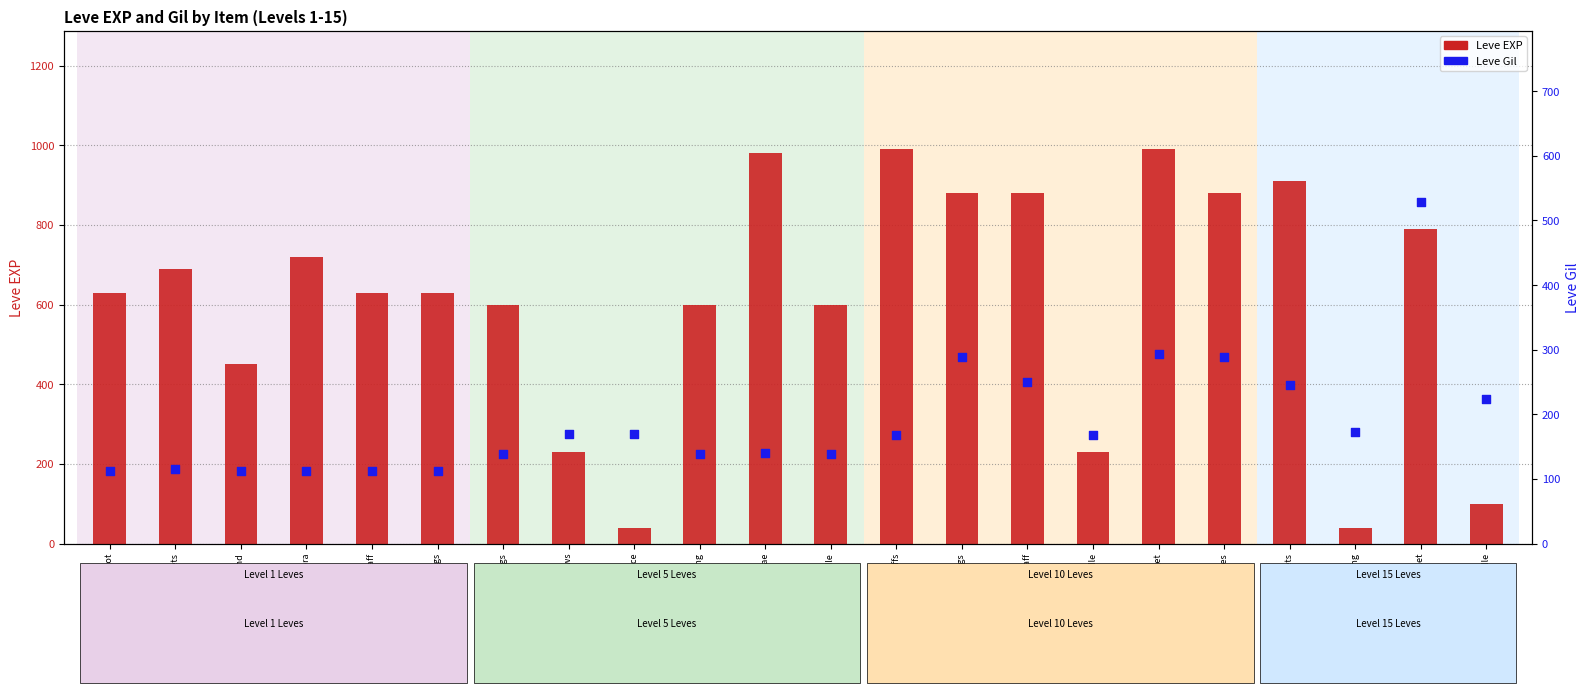

What are all the series names shown in the legend?

Leve EXP, Leve Gil